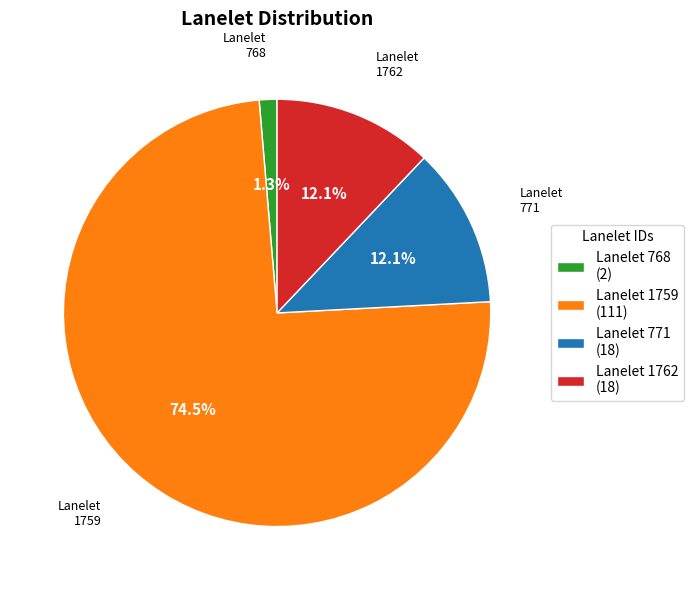

What is the largest slice in the pie chart?

Lanelet 1759 (111)